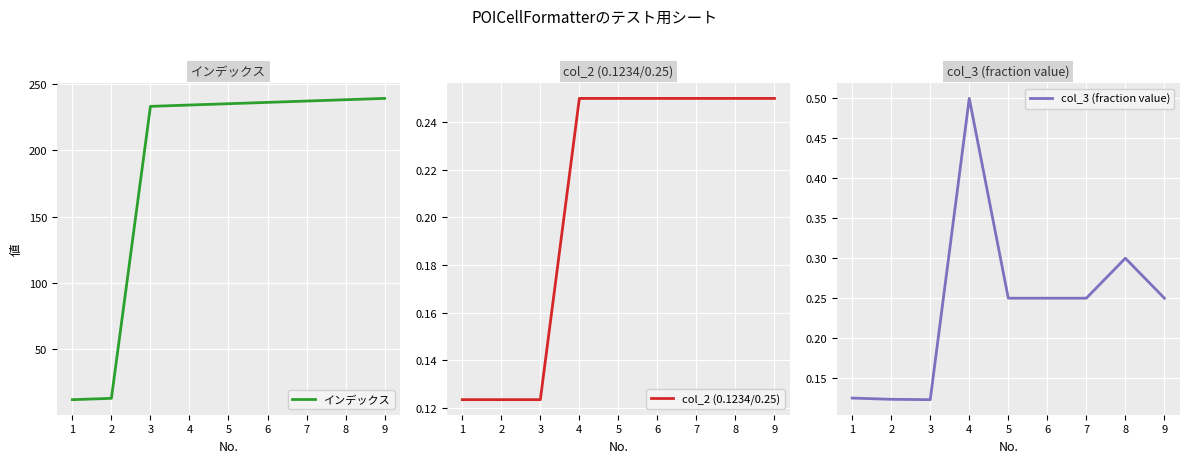

True or false: インデックス has a value of 383 at 8.

False